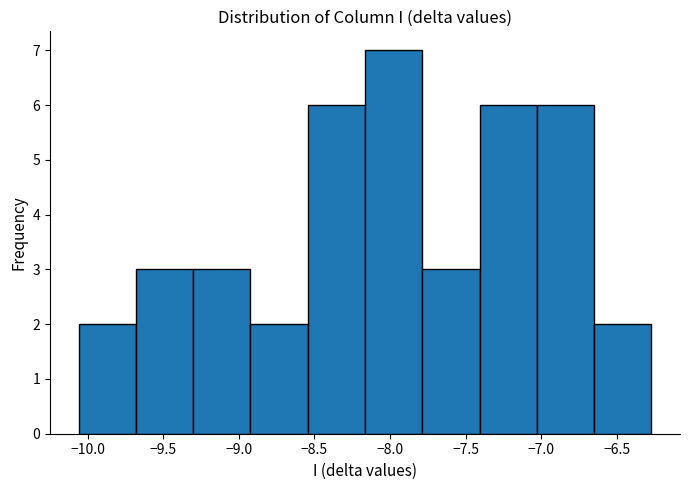

What is the height of the bar covering -7.80 to -7.40 on the x-axis? Neither the bar edges nor the heights are printed on the chart, so give them approximately, as read against the axes.

3